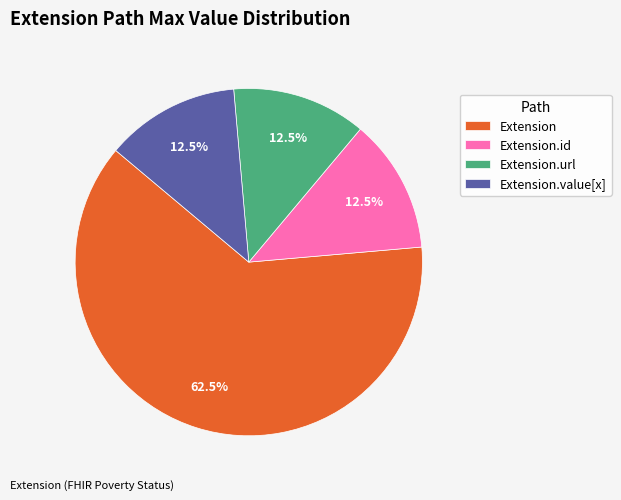

Is there any slice that represents more than half of the pie?

Yes